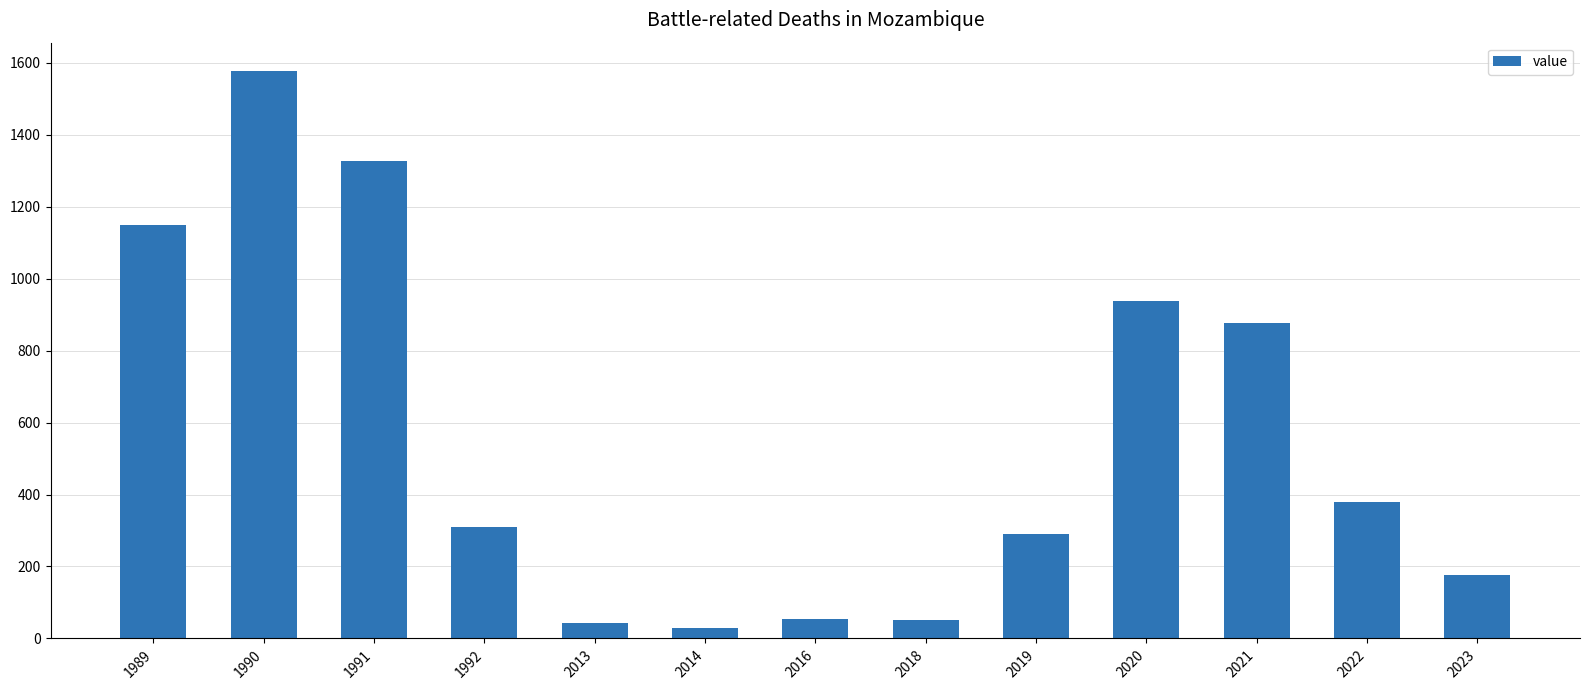

What is the difference between the values at 1990 and 2014?

1547